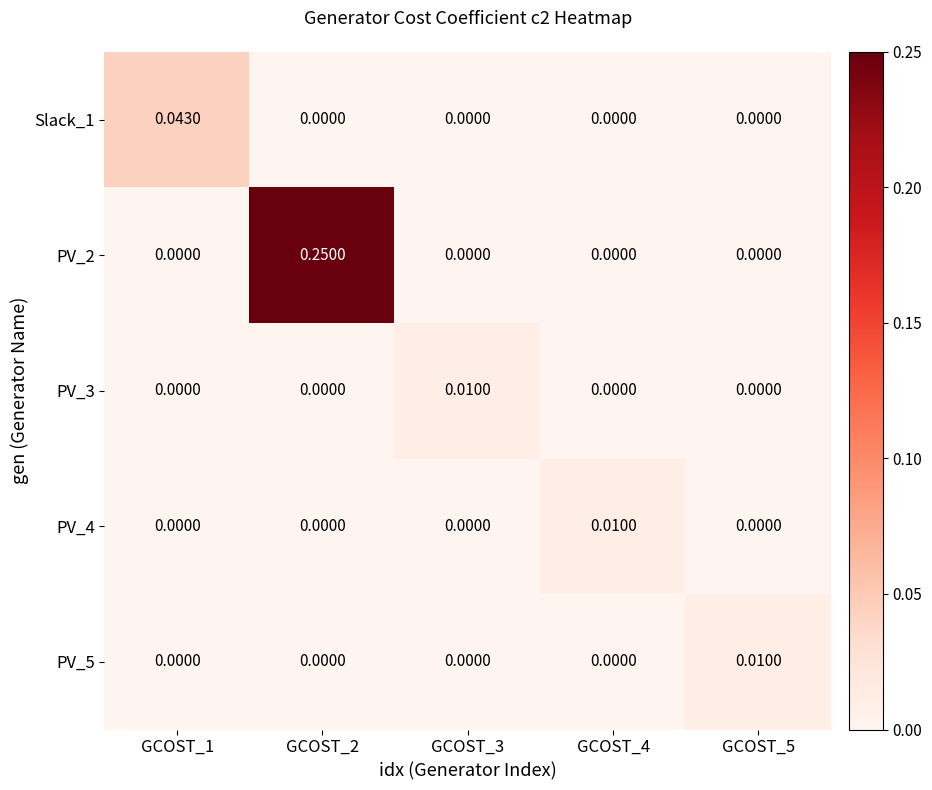

At which category is the sum across all series the highest?

GCOST_2